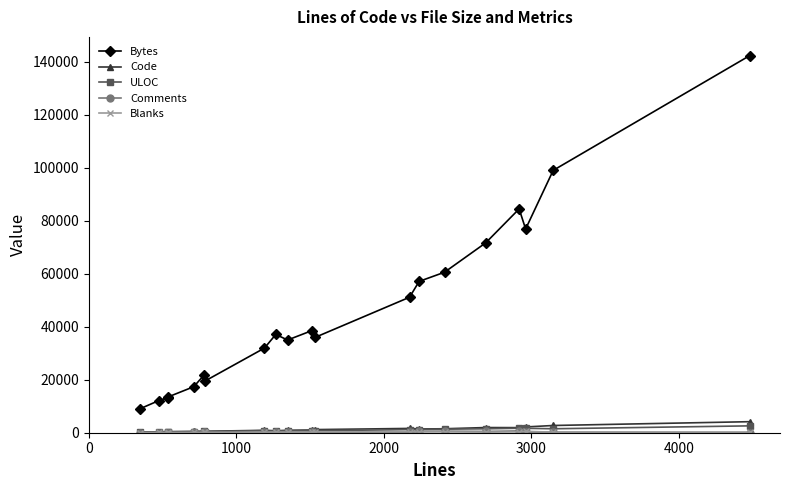

At how many categories does at least one series exceed 29759?

13